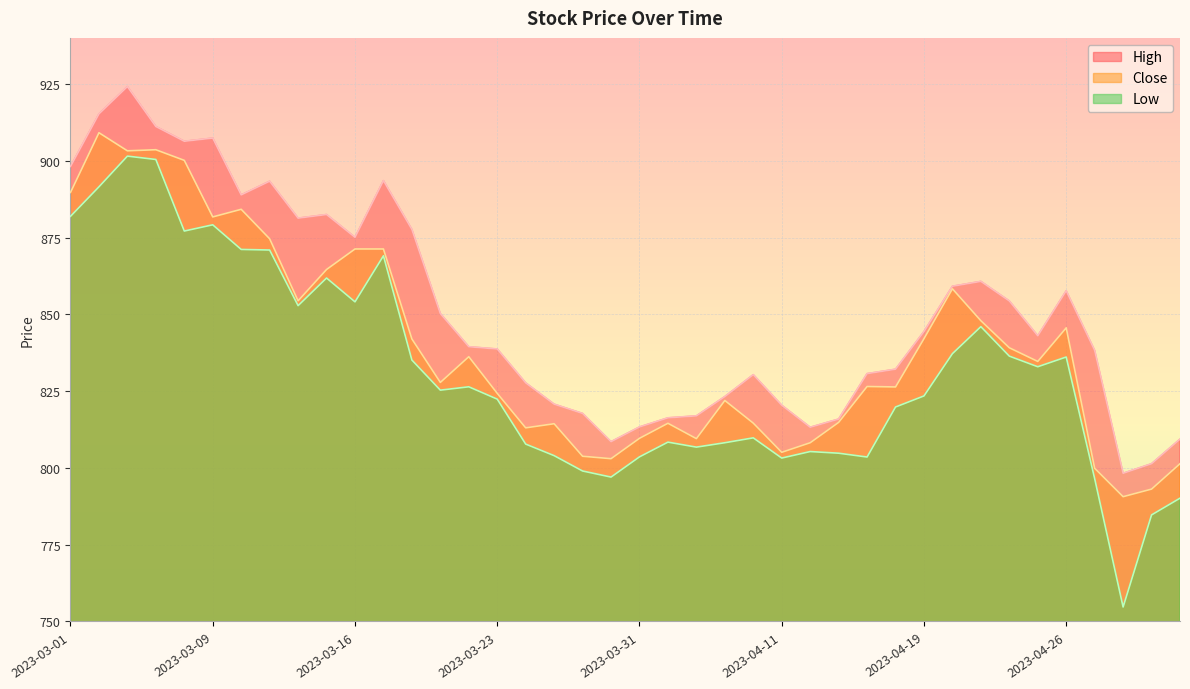

Rank the categories by Close value from lowest to highest.

2023-04-28, 2023-05-02, 2023-04-27, 2023-05-03, 2023-03-29, 2023-03-28, 2023-04-11, 2023-04-12, 2023-04-05, 2023-03-31, 2023-03-24, 2023-03-27, 2023-04-03, 2023-04-10, 2023-04-13, 2023-04-06, 2023-03-23, 2023-04-18, 2023-04-17, 2023-03-21, 2023-04-25, 2023-03-22, 2023-04-24, 2023-03-20, 2023-04-19, 2023-04-26, 2023-04-21, 2023-03-14, 2023-04-20, 2023-03-15, 2023-03-16, 2023-03-17, 2023-03-13, 2023-03-09, 2023-03-10, 2023-03-01, 2023-03-08, 2023-03-03, 2023-03-06, 2023-03-02